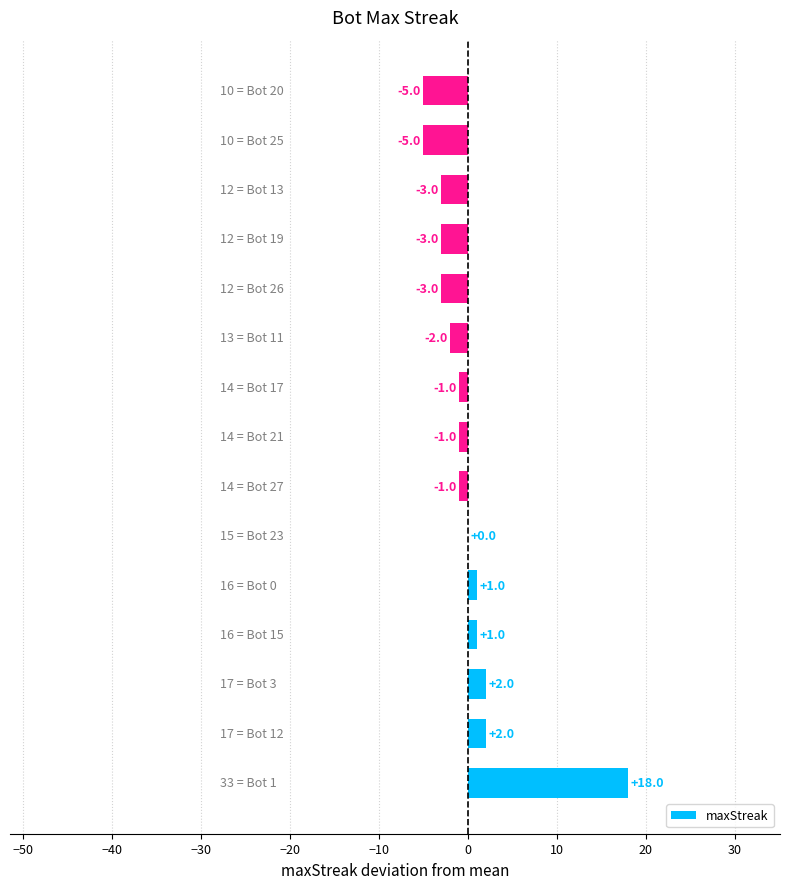

What is the greatest value displayed?

18